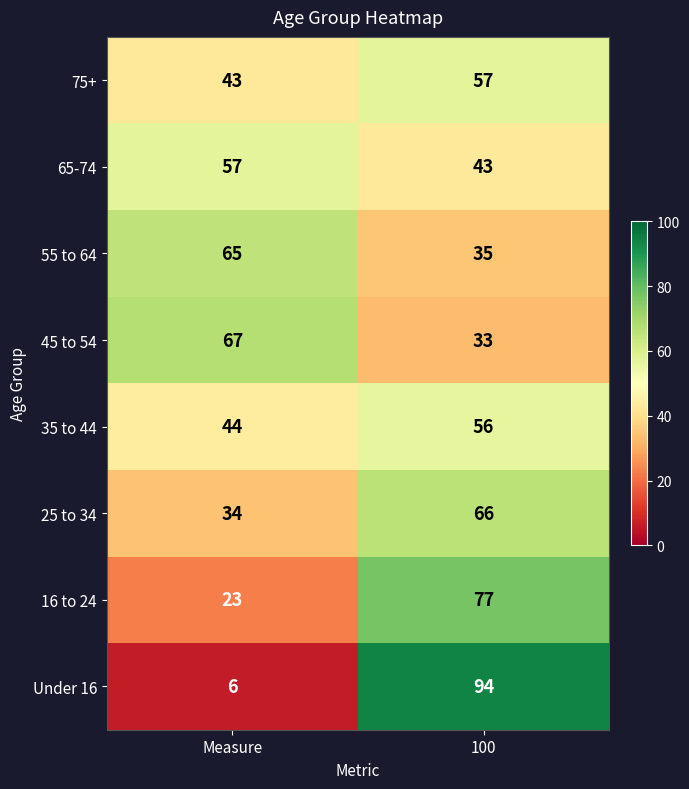

Rank the categories by 16 to 24 value from lowest to highest.

Measure, 100